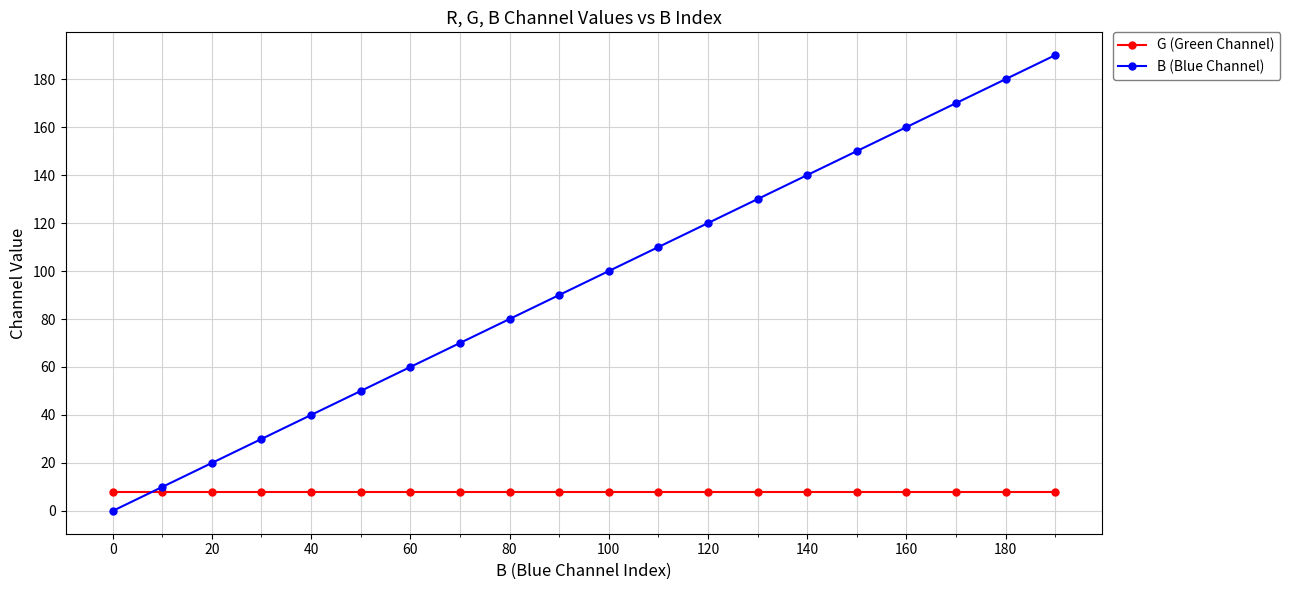

What are all the series names shown in the legend?

G (Green Channel), B (Blue Channel)